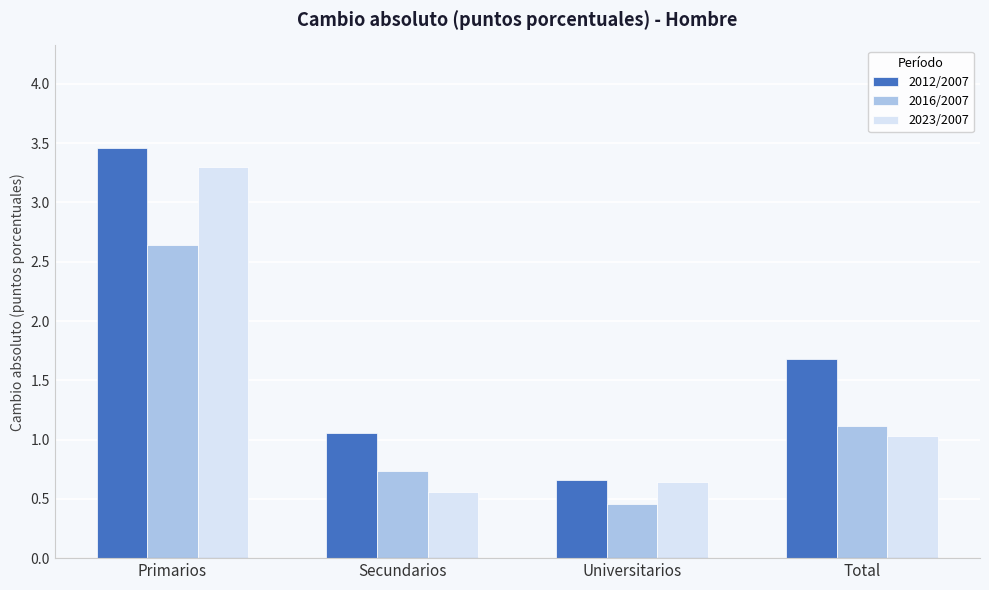

What is the difference between the 2012/2007 values at Total and Universitarios?

1.0